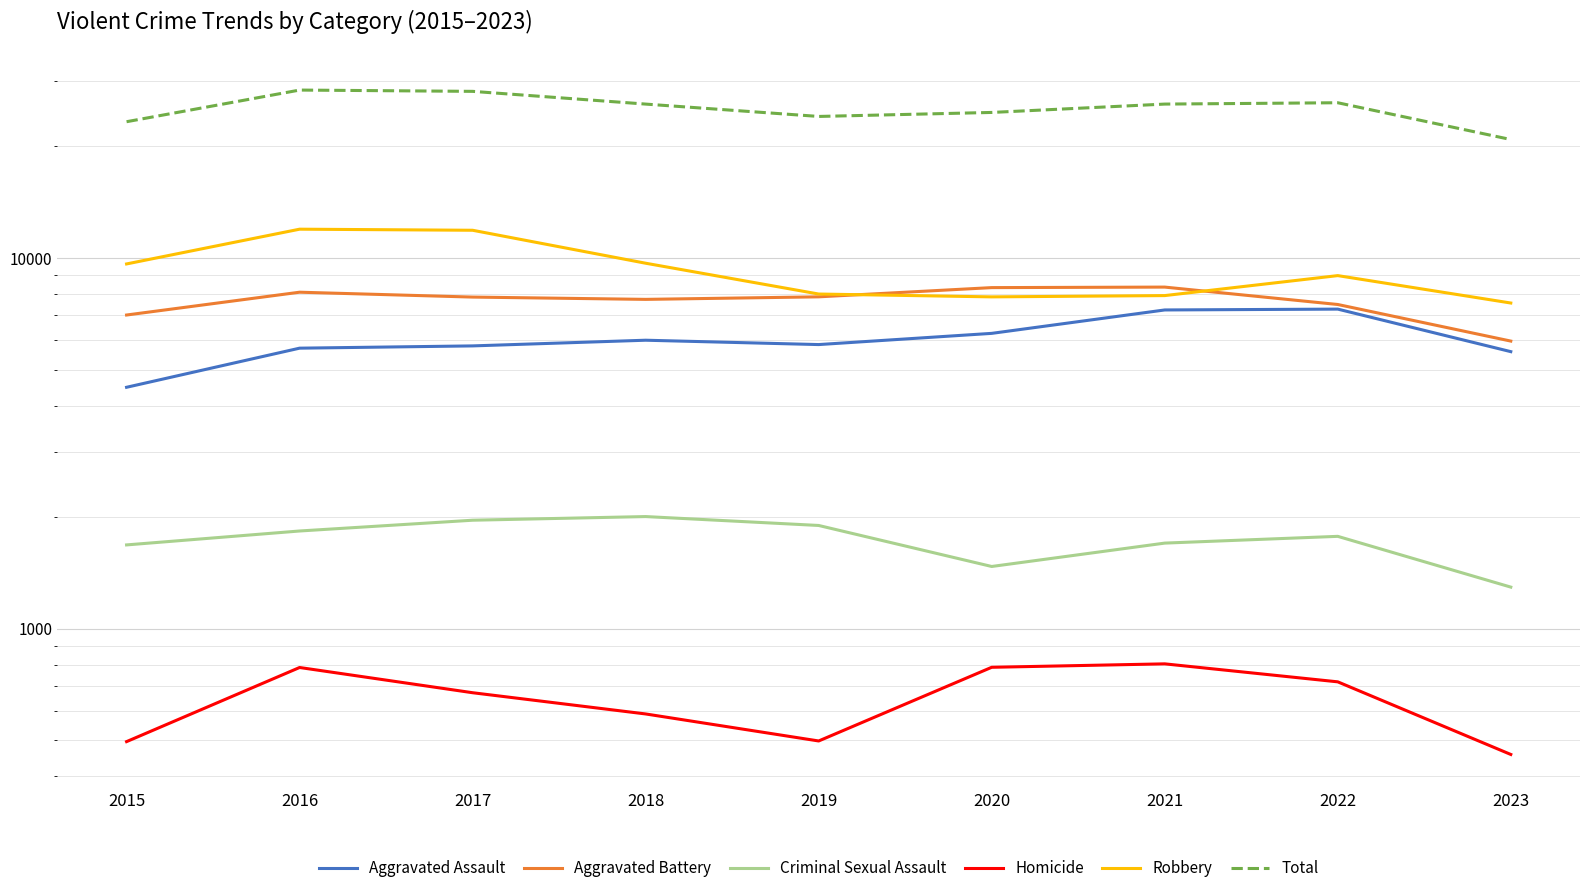

Rank the series by their maximum value, from lowest to highest.

Homicide, Criminal Sexual Assault, Aggravated Assault, Aggravated Battery, Robbery, Total